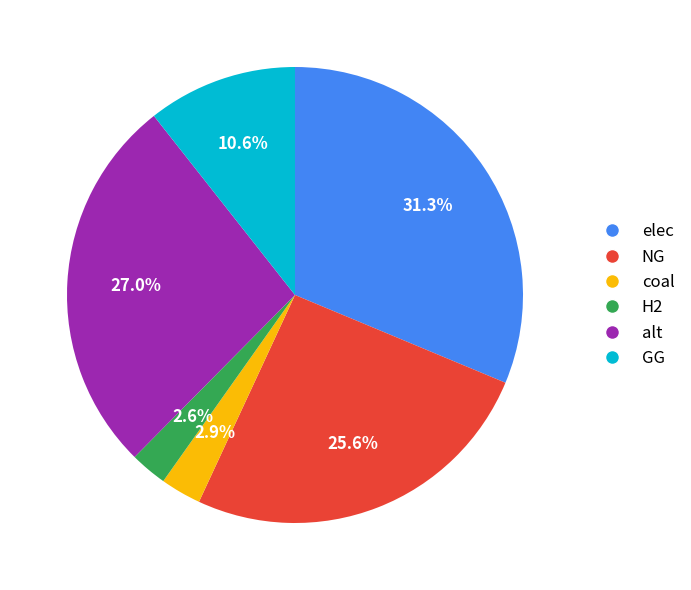

What percentage is the alt slice, to the nearest percent?

27%